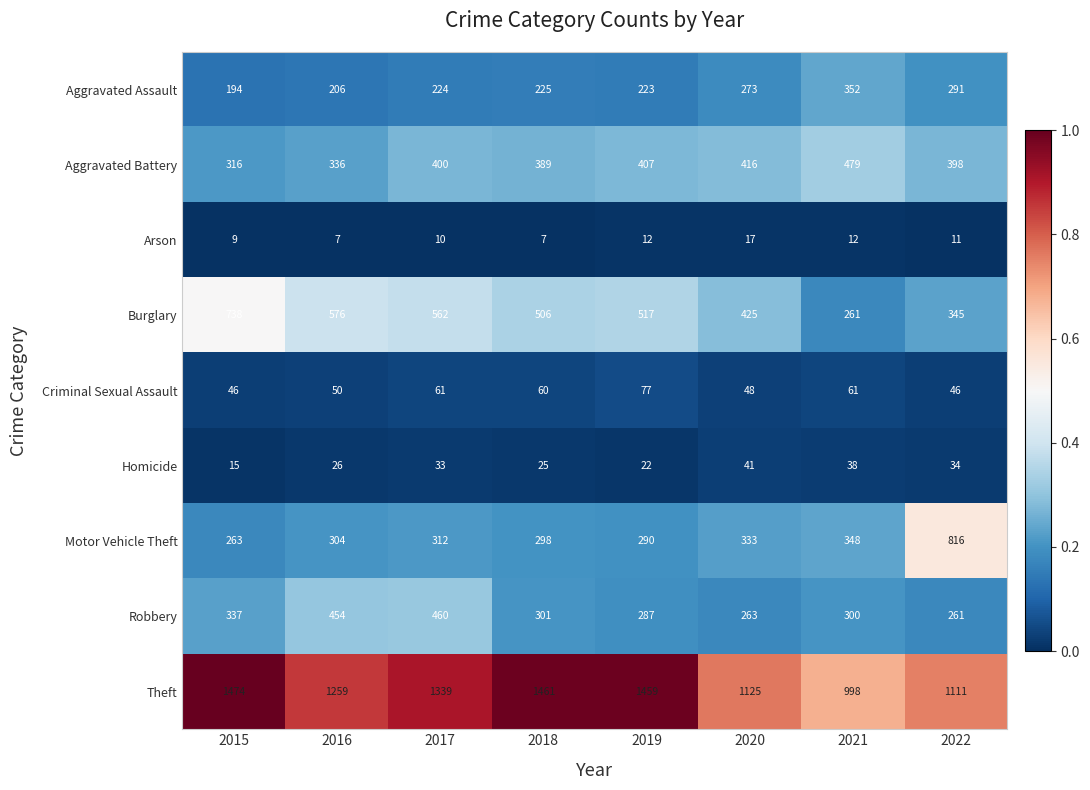

What is the approximate value of Arson at 2015, to the nearest 5?

10